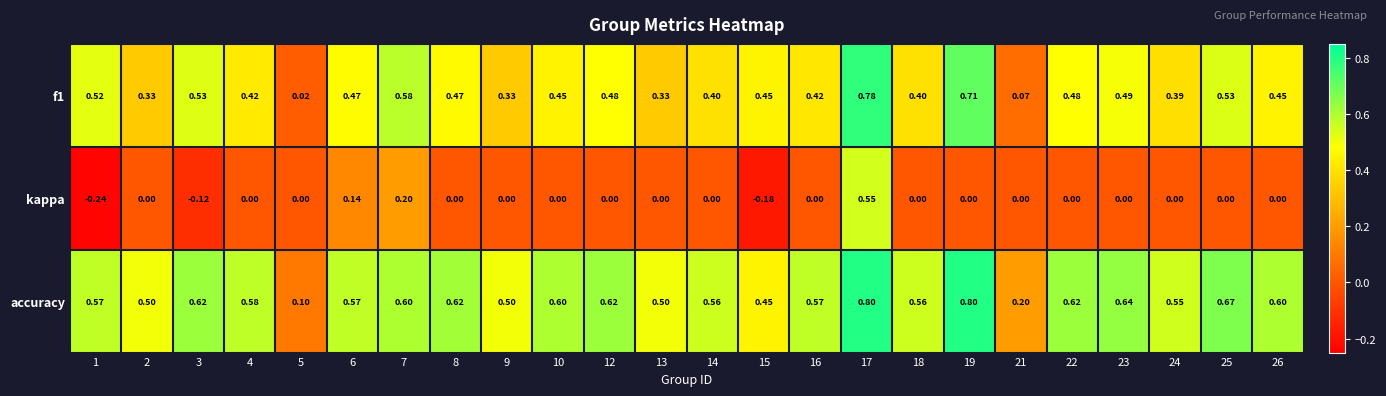

Is the value of kappa at 19 greater than the value of f1 at 5?

No